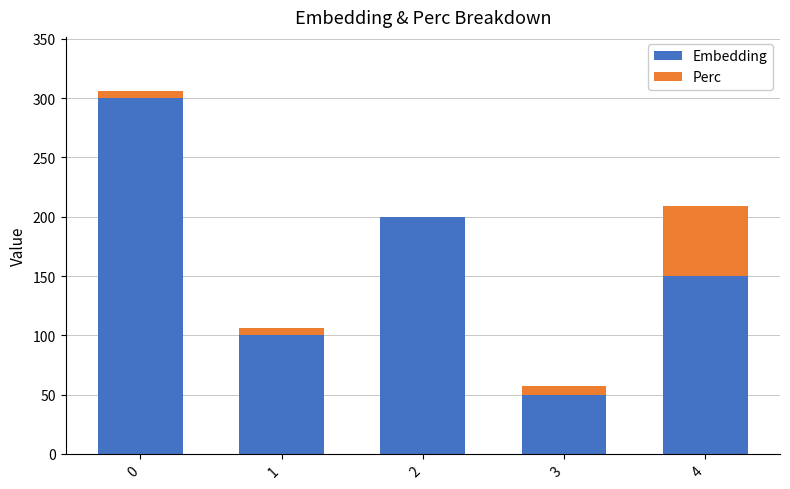

Count the number of data series in this chart.

2